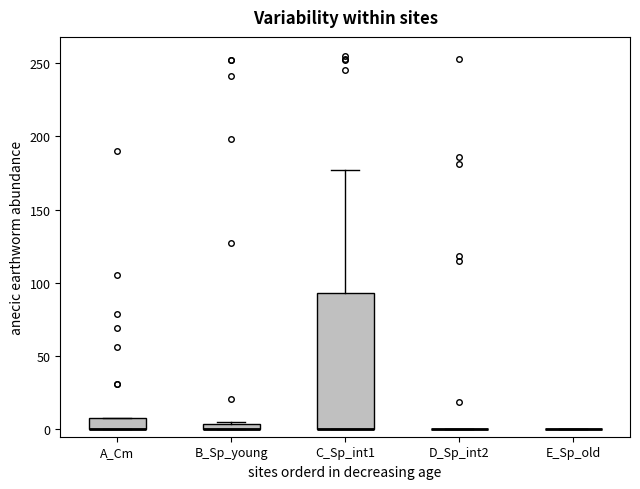

Comparing the boxes themselves (not the whiskers), which one is the tallest?

C_Sp_int1